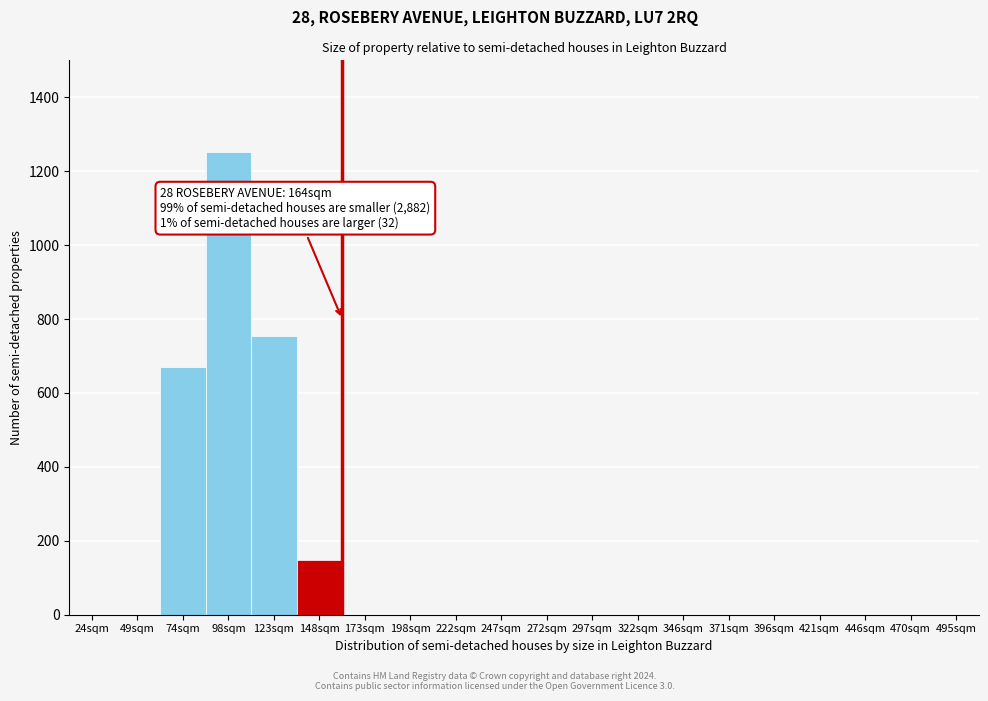

Reading left to right, extract all data points from this chart.

24sqm=0	49sqm=0	74sqm=671	98sqm=1253	123sqm=755	148sqm=148	173sqm=0	198sqm=0	222sqm=0	247sqm=0	272sqm=0	297sqm=0	322sqm=0	346sqm=0	371sqm=0	396sqm=0	421sqm=0	446sqm=0	470sqm=0	495sqm=0